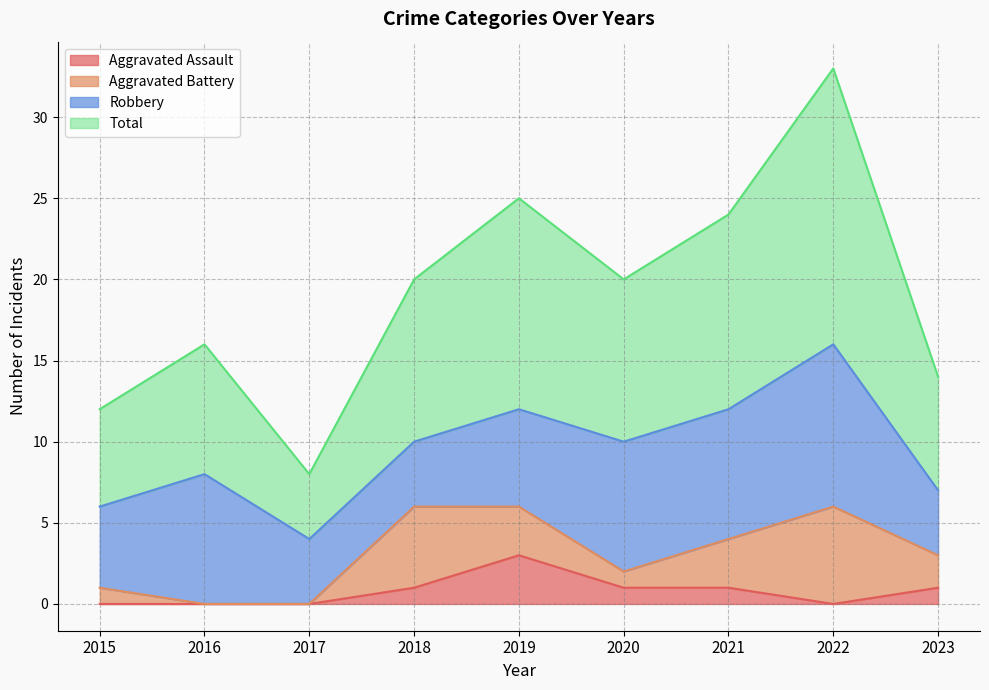

Is the value of Aggravated Assault at 2019 greater than the value of Total at 2017?

No